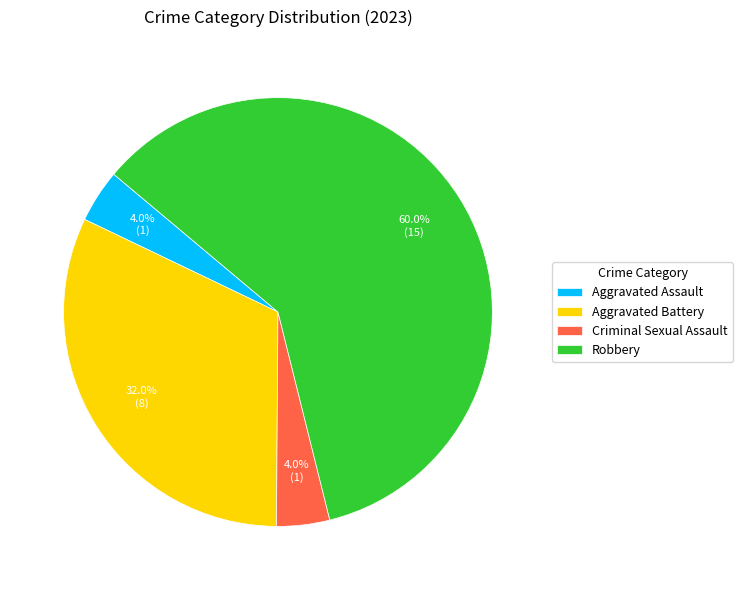

Combined, do Criminal Sexual Assault and Robbery account for over 50%?

Yes